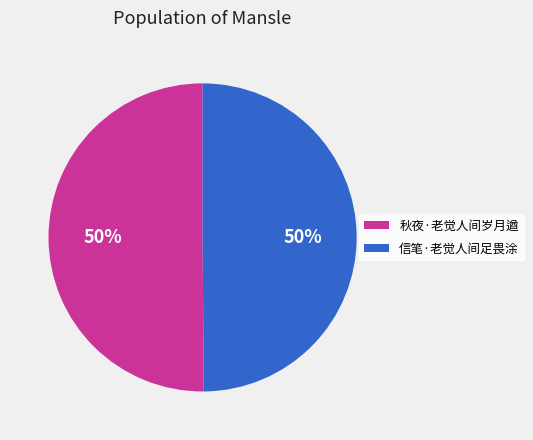

How many slices are in this pie chart?

2